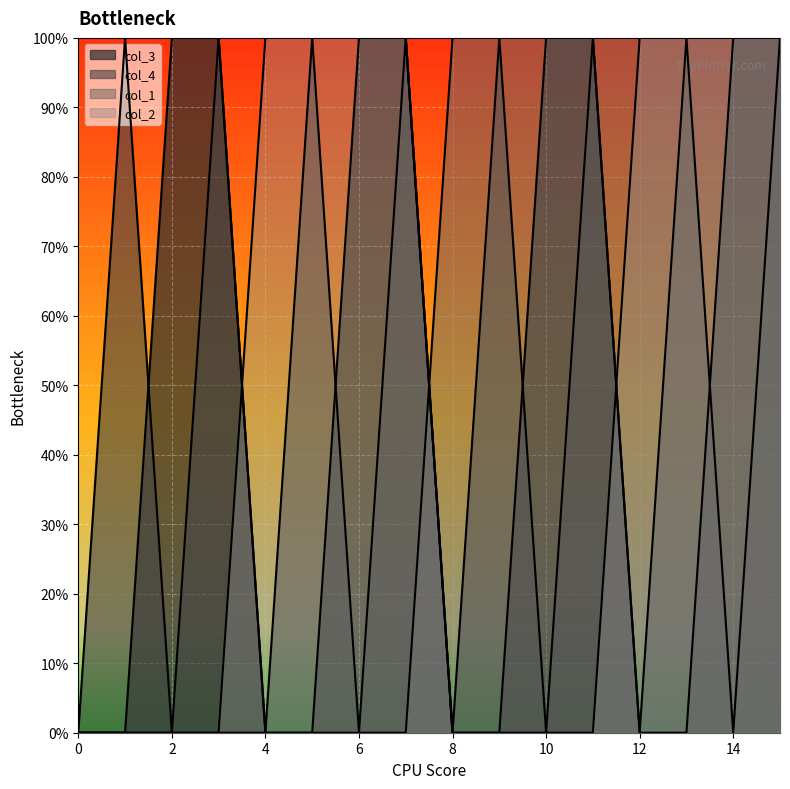

Read the col_2 value at 6.

1